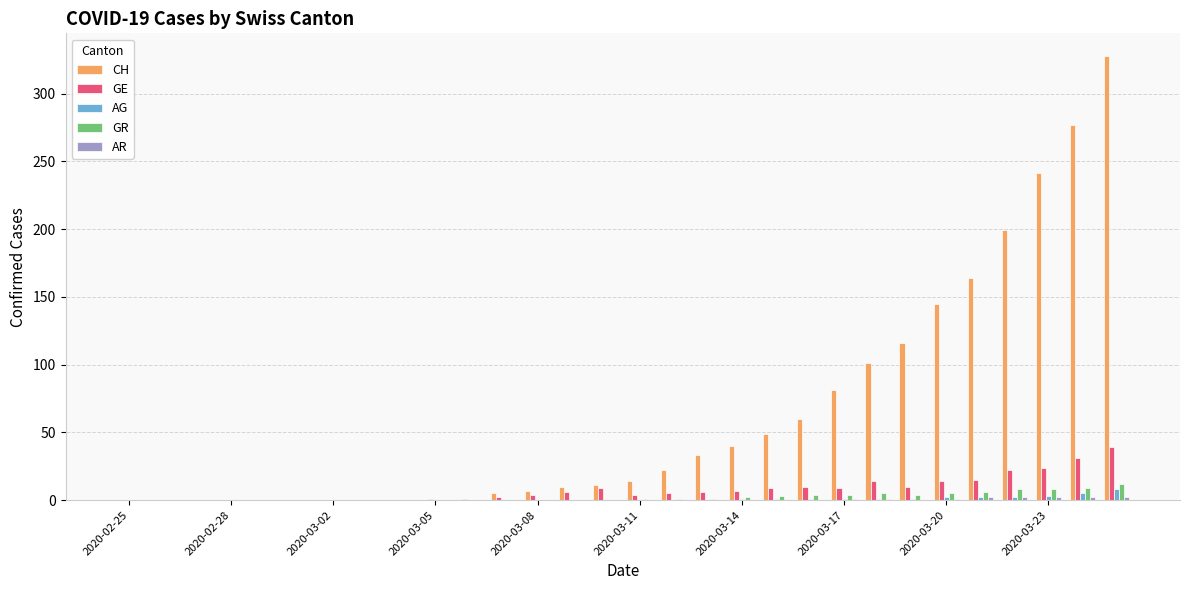

What is the greatest value displayed?

328